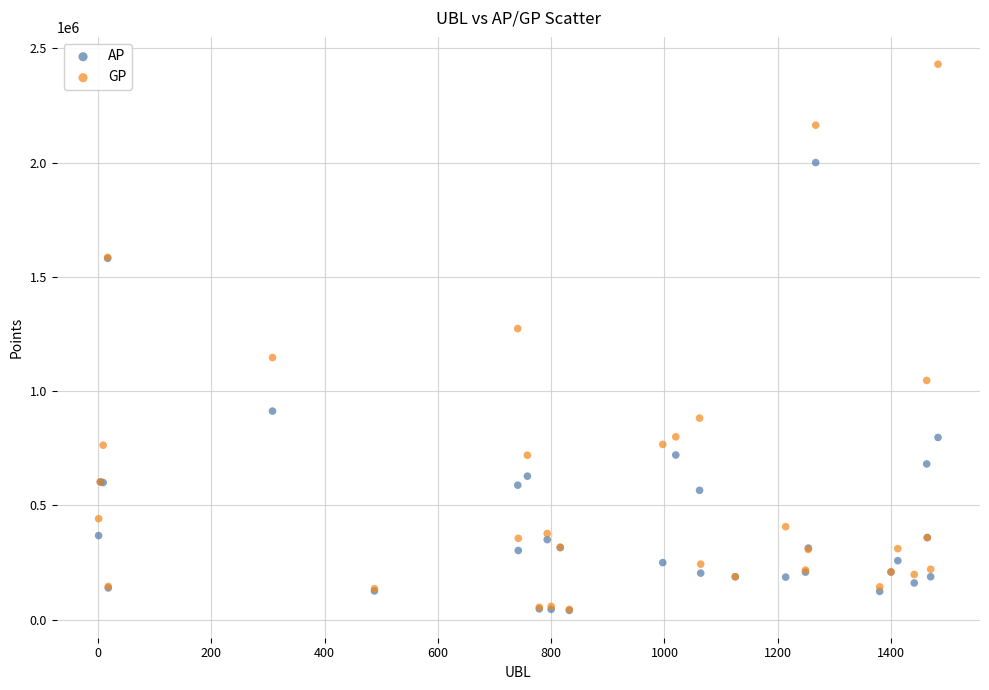

In the AP series, what Y value is closest to 1020246?

912602